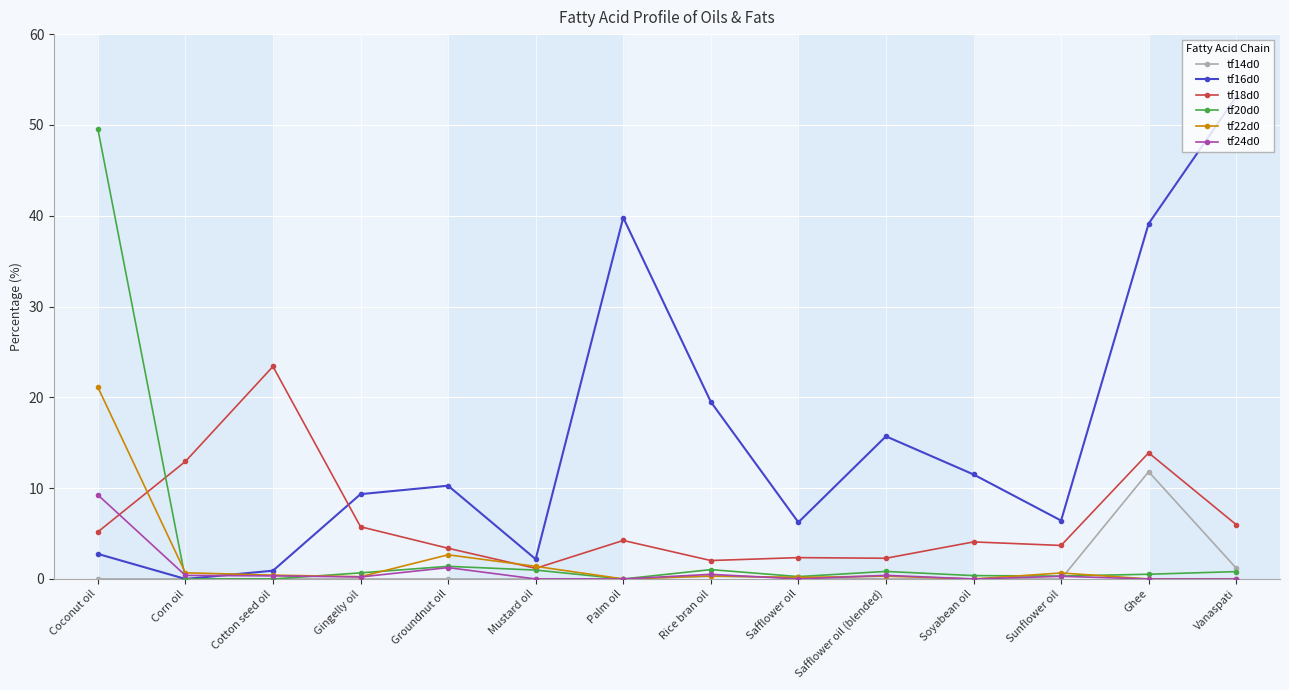

The value of tf18d0 at Vanaspati is 6.0. True or false?

True